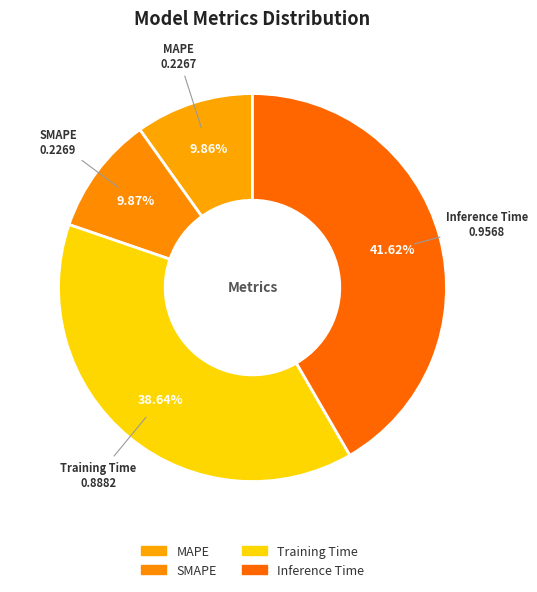

How many segments does this pie chart have?

4